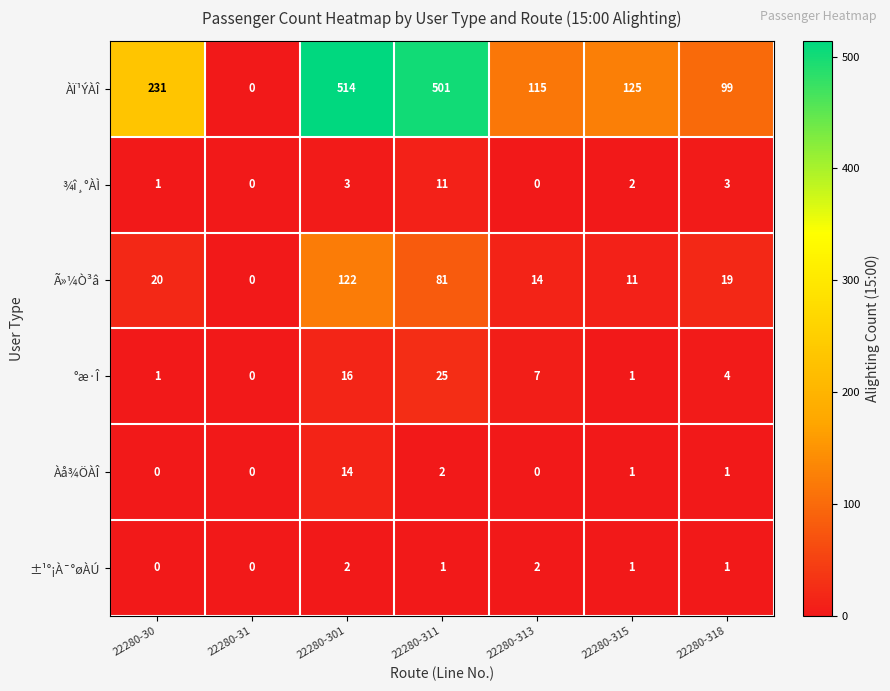

Rank the series by their maximum value, from lowest to highest.

±¹°¡À¯°øÀÚ, ¾î¸°ÀÌ, Àå¾ÖÀÎ, °æ·Î, Ã»¼Ò³â, ÀÏ¹ÝÀÎ